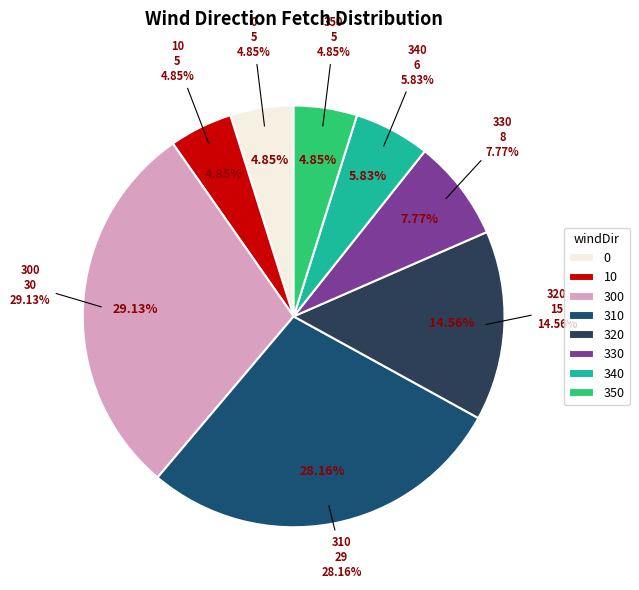

Which has a higher value, 350 or 300?

300